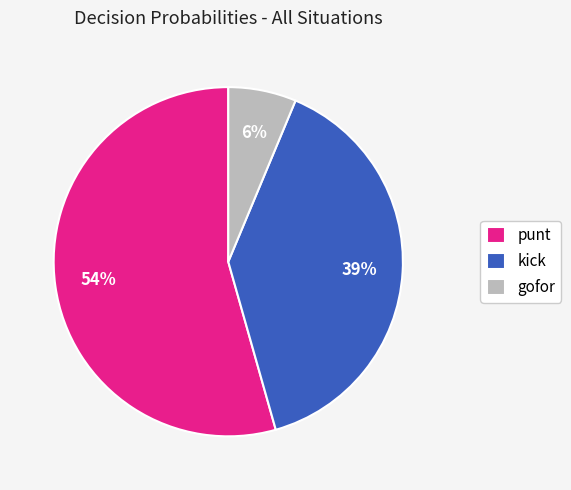

What is the ratio of the value at kick to the value at punt?

0.7